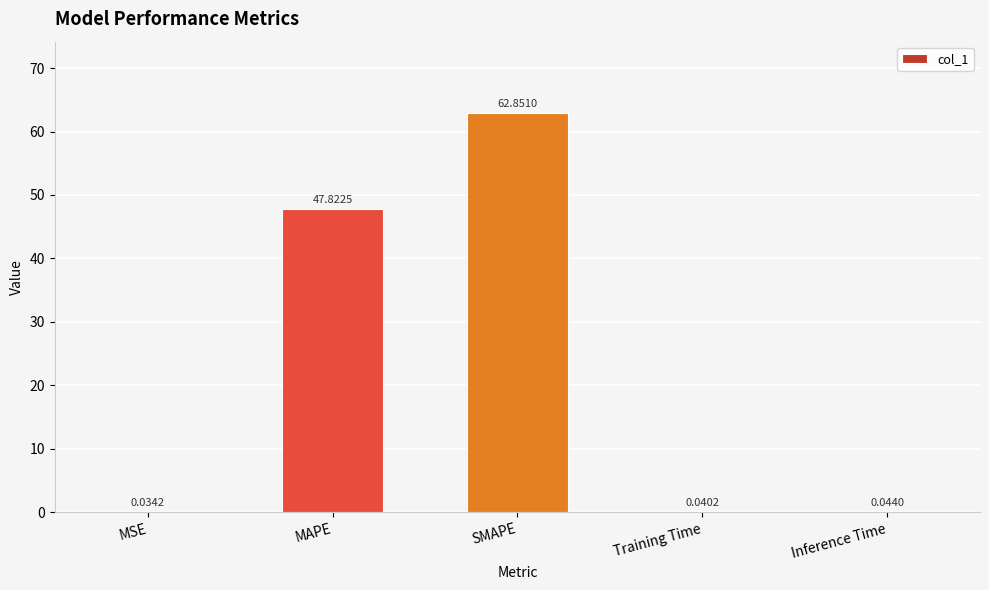

What is the sum of all values?

110.8